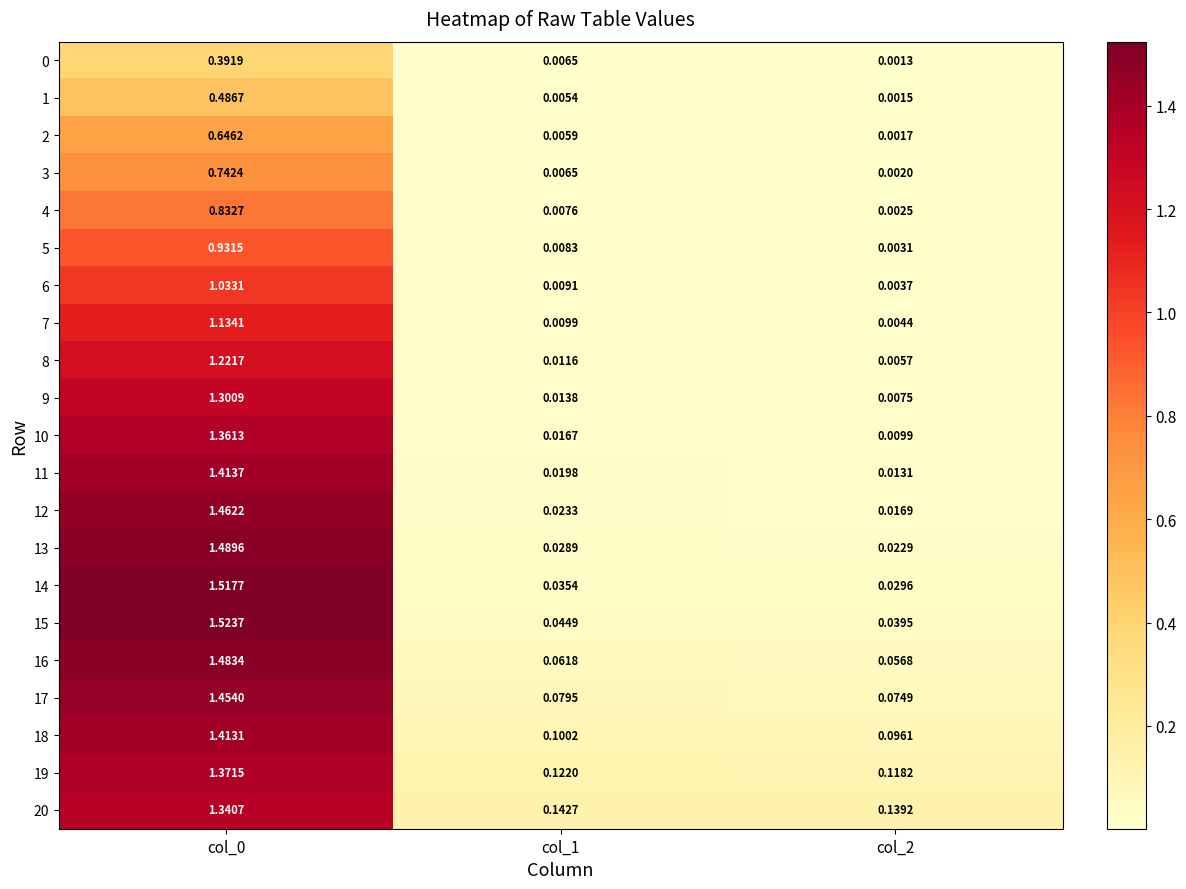

Is the value of 16 at col_0 greater than the value of 9 at col_2?

Yes